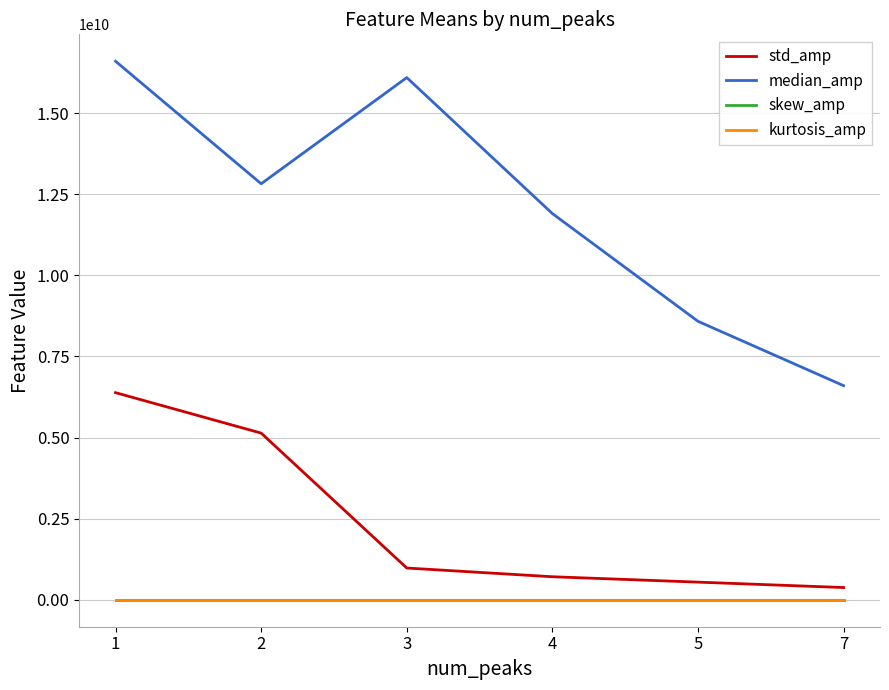

Is it true that std_amp equals 710394302.6 at 4?

True